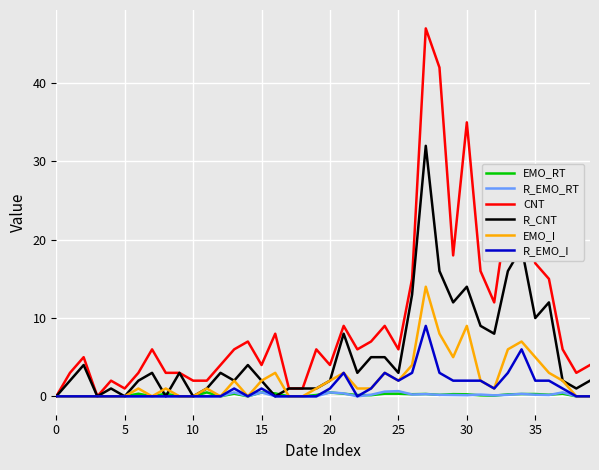

What is the sum of all CNT values?

386.0